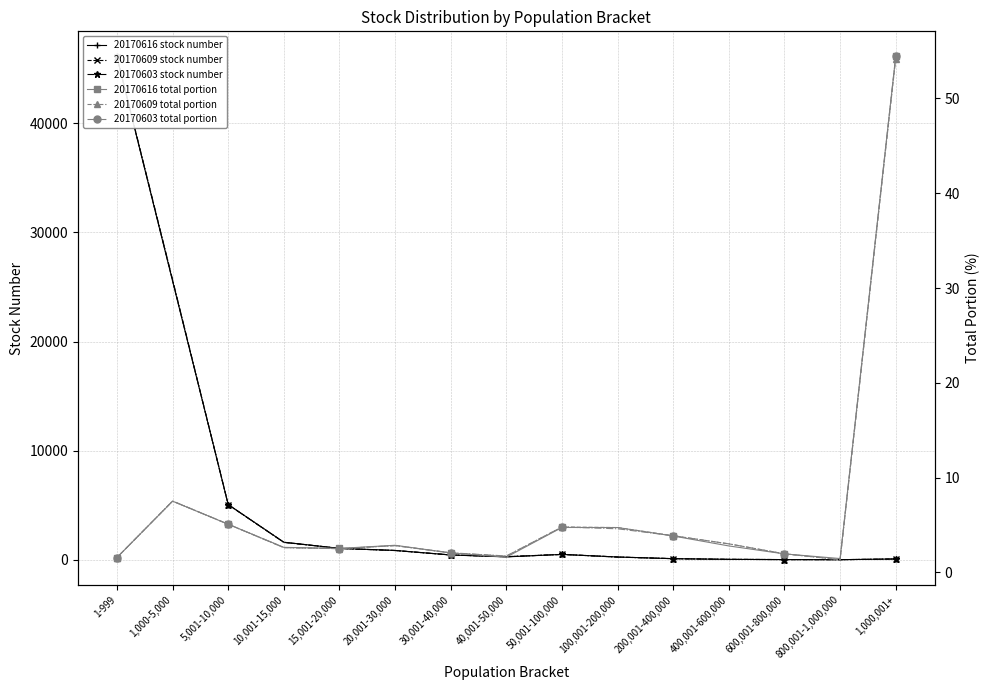

True or false: 20170603 stock number has a value of 337.8 at 15,001-20,000.

False